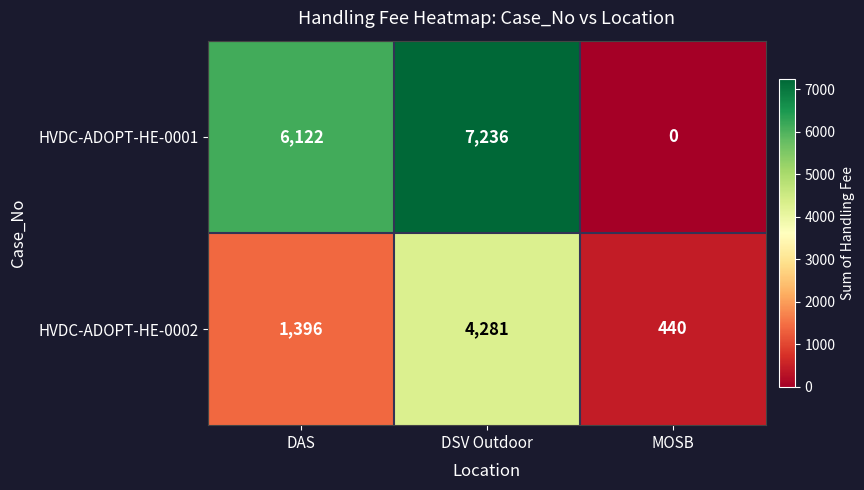

Which series has the largest range (max minus min)?

HVDC-ADOPT-HE-0001